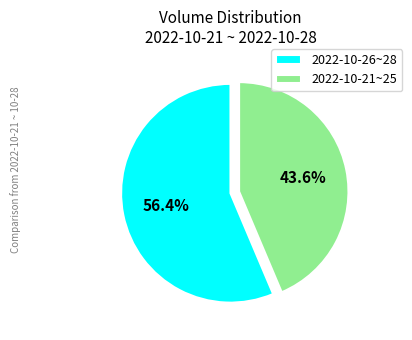

To the nearest percent, what is the average slice percentage?

50%